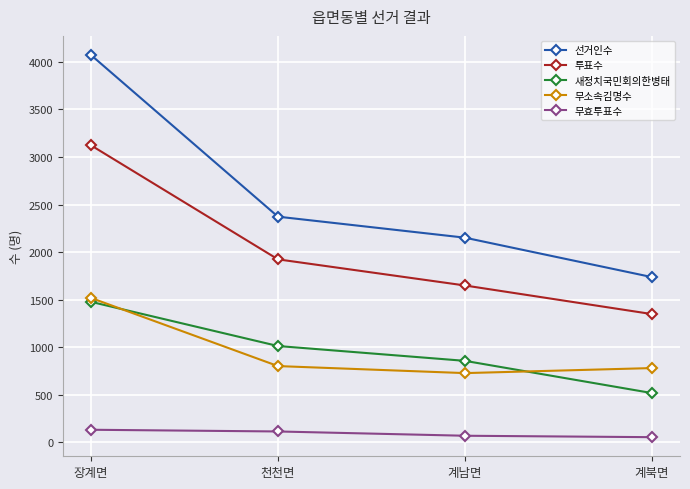

What is the value of the 무효투표수 point at the 4th from the left?

52